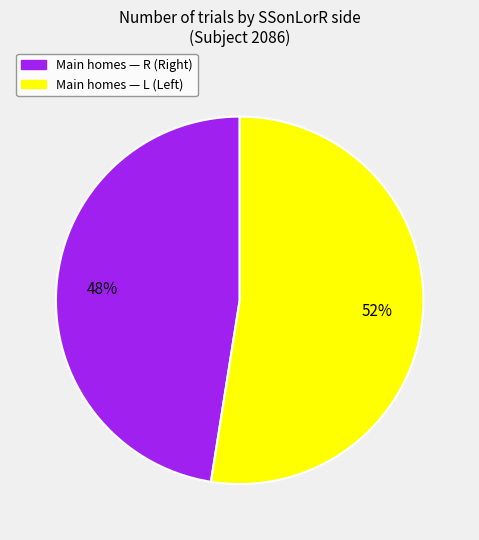

To the nearest percent, what is the average slice percentage?

50%